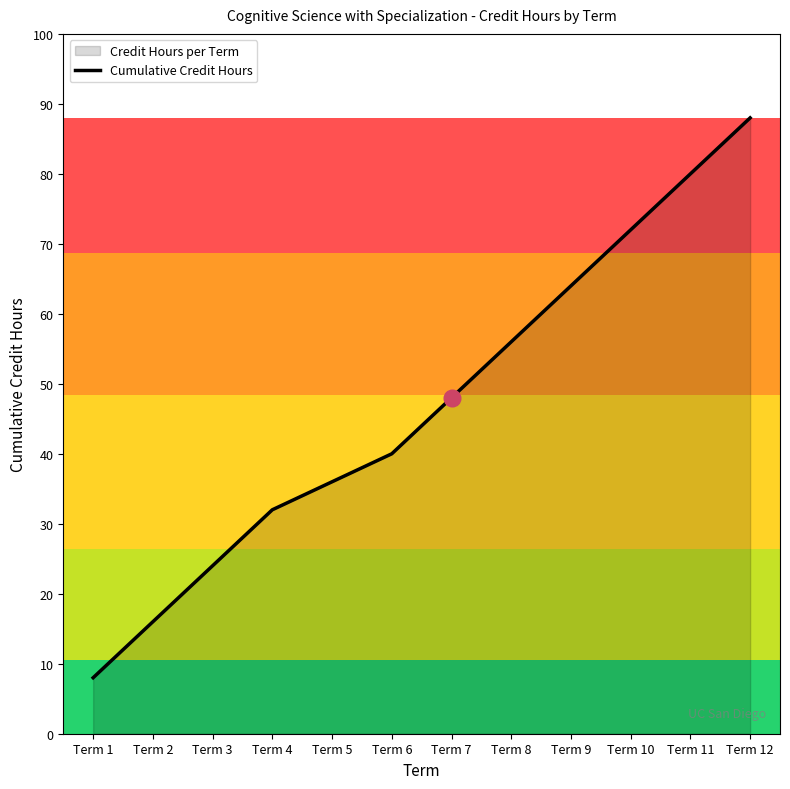

What is the value of the 8th point from the left?

56